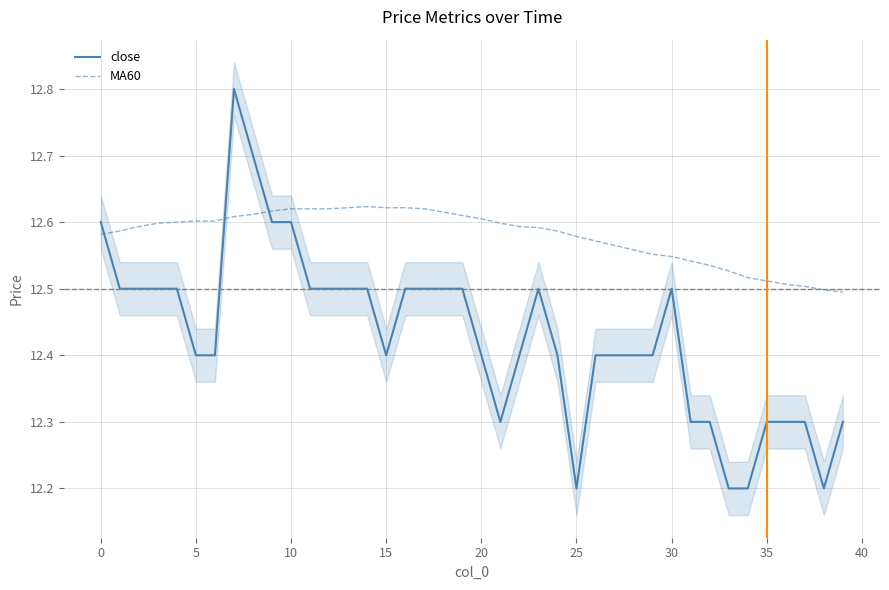

How many data points does each series have?

40